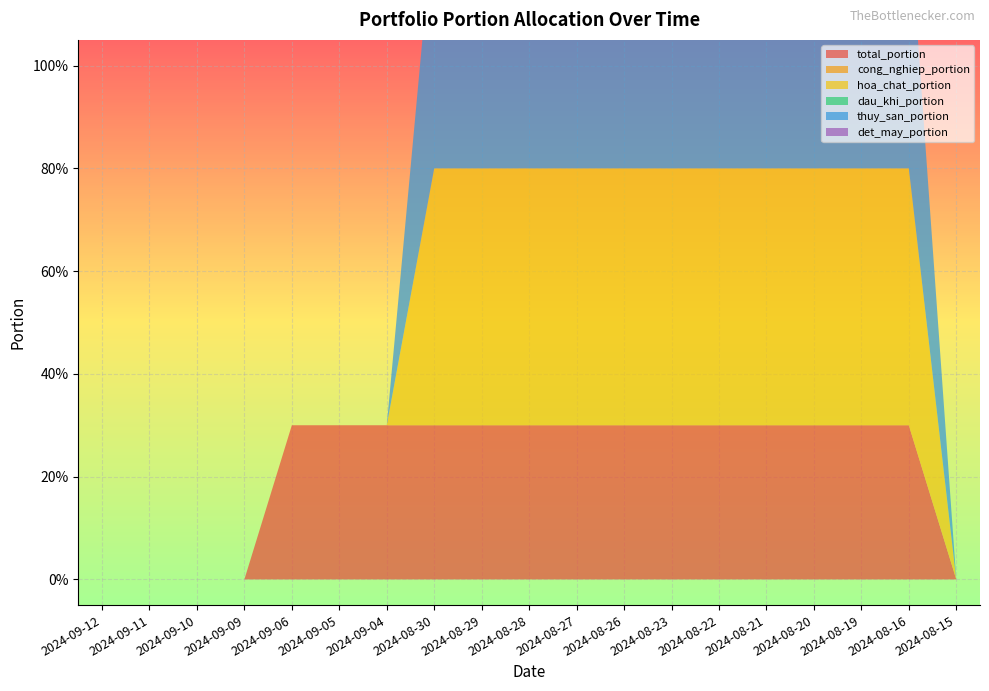

Reading left to right, transcribe all the data shown in this chart.

total_portion: 2024-09-12=0.0	2024-09-11=0.0	2024-09-10=0.0	2024-09-09=0.0	2024-09-06=0.3	2024-09-05=0.3	2024-09-04=0.3	2024-08-30=0.3	2024-08-29=0.3	2024-08-28=0.3	2024-08-27=0.3	2024-08-26=0.3	2024-08-23=0.3	2024-08-22=0.3	2024-08-21=0.3	2024-08-20=0.3	2024-08-19=0.3	2024-08-16=0.3	2024-08-15=0.0
cong_nghiep_portion: 2024-09-12=0.0	2024-09-11=0.0	2024-09-10=0.0	2024-09-09=0.0	2024-09-06=0.0	2024-09-05=0.0	2024-09-04=0.0	2024-08-30=0.0	2024-08-29=0.0	2024-08-28=0.0	2024-08-27=0.0	2024-08-26=0.0	2024-08-23=0.0	2024-08-22=0.0	2024-08-21=0.0	2024-08-20=0.0	2024-08-19=0.0	2024-08-16=0.0	2024-08-15=0.0
hoa_chat_portion: 2024-09-12=0.0	2024-09-11=0.0	2024-09-10=0.0	2024-09-09=0.0	2024-09-06=0.0	2024-09-05=0.0	2024-09-04=0.0	2024-08-30=0.5	2024-08-29=0.5	2024-08-28=0.5	2024-08-27=0.5	2024-08-26=0.5	2024-08-23=0.5	2024-08-22=0.5	2024-08-21=0.5	2024-08-20=0.5	2024-08-19=0.5	2024-08-16=0.5	2024-08-15=0.0
dau_khi_portion: 2024-09-12=0.0	2024-09-11=0.0	2024-09-10=0.0	2024-09-09=0.0	2024-09-06=0.0	2024-09-05=0.0	2024-09-04=0.0	2024-08-30=0.0	2024-08-29=0.0	2024-08-28=0.0	2024-08-27=0.0	2024-08-26=0.0	2024-08-23=0.0	2024-08-22=0.0	2024-08-21=0.0	2024-08-20=0.0	2024-08-19=0.0	2024-08-16=0.0	2024-08-15=0.0
thuy_san_portion: 2024-09-12=0.0	2024-09-11=0.0	2024-09-10=0.0	2024-09-09=0.0	2024-09-06=0.0	2024-09-05=0.0	2024-09-04=0.0	2024-08-30=0.5	2024-08-29=0.5	2024-08-28=0.5	2024-08-27=0.5	2024-08-26=0.5	2024-08-23=0.5	2024-08-22=0.5	2024-08-21=0.5	2024-08-20=0.5	2024-08-19=0.5	2024-08-16=0.5	2024-08-15=0.0
det_may_portion: 2024-09-12=0.0	2024-09-11=0.0	2024-09-10=0.0	2024-09-09=0.0	2024-09-06=0.0	2024-09-05=0.0	2024-09-04=0.0	2024-08-30=0.0	2024-08-29=0.0	2024-08-28=0.0	2024-08-27=0.0	2024-08-26=0.0	2024-08-23=0.0	2024-08-22=0.0	2024-08-21=0.0	2024-08-20=0.0	2024-08-19=0.0	2024-08-16=0.0	2024-08-15=0.0